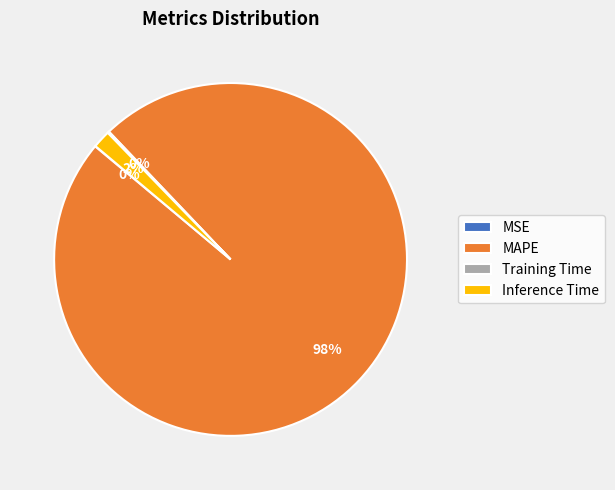

To the nearest percent, what is the average slice percentage?

25%